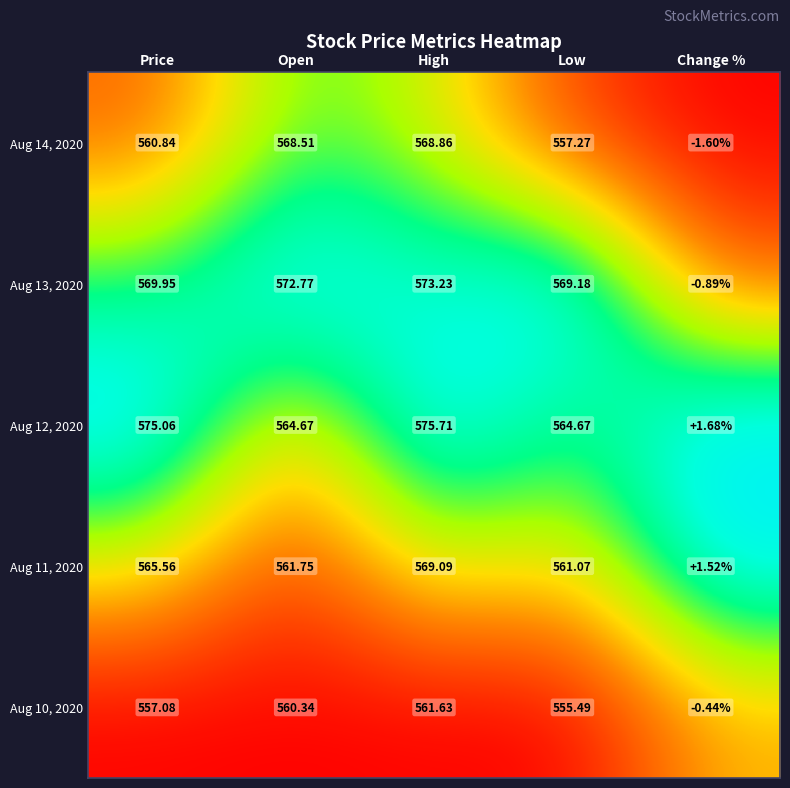

Where is Aug 10, 2020 nearest to the value 280?

Low